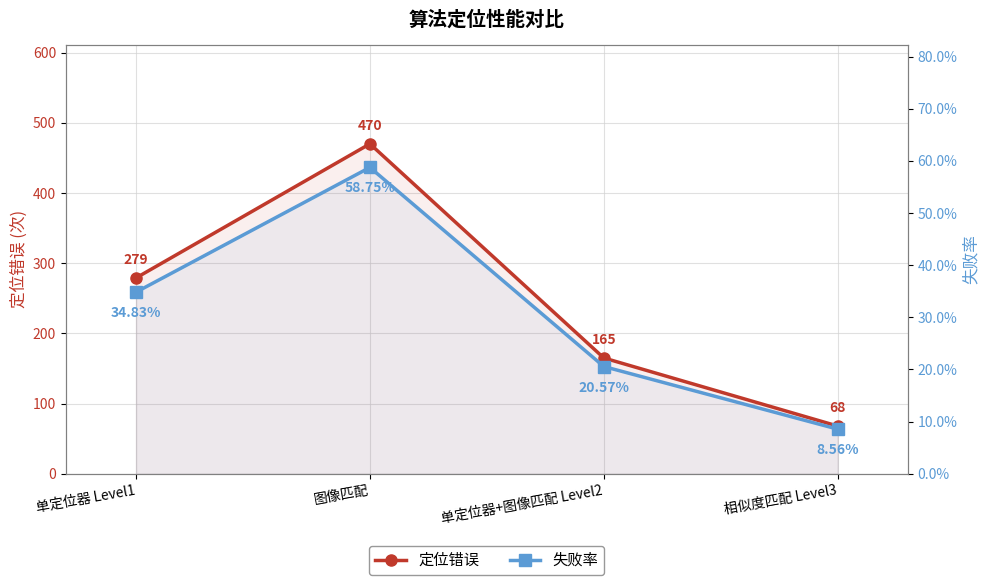

What is the maximum value shown in the chart?

470.0